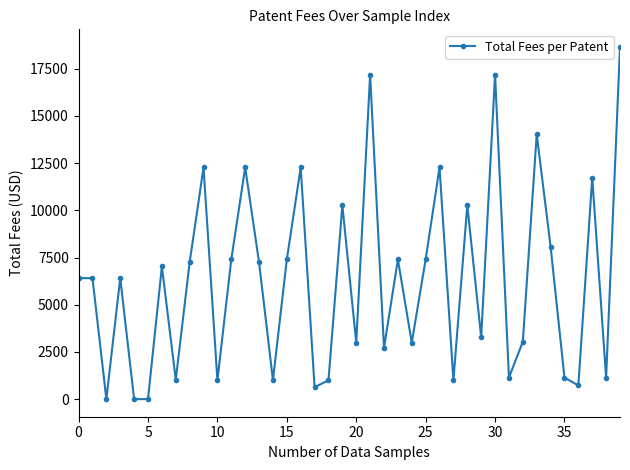

What is the sum of all values?

251664.4